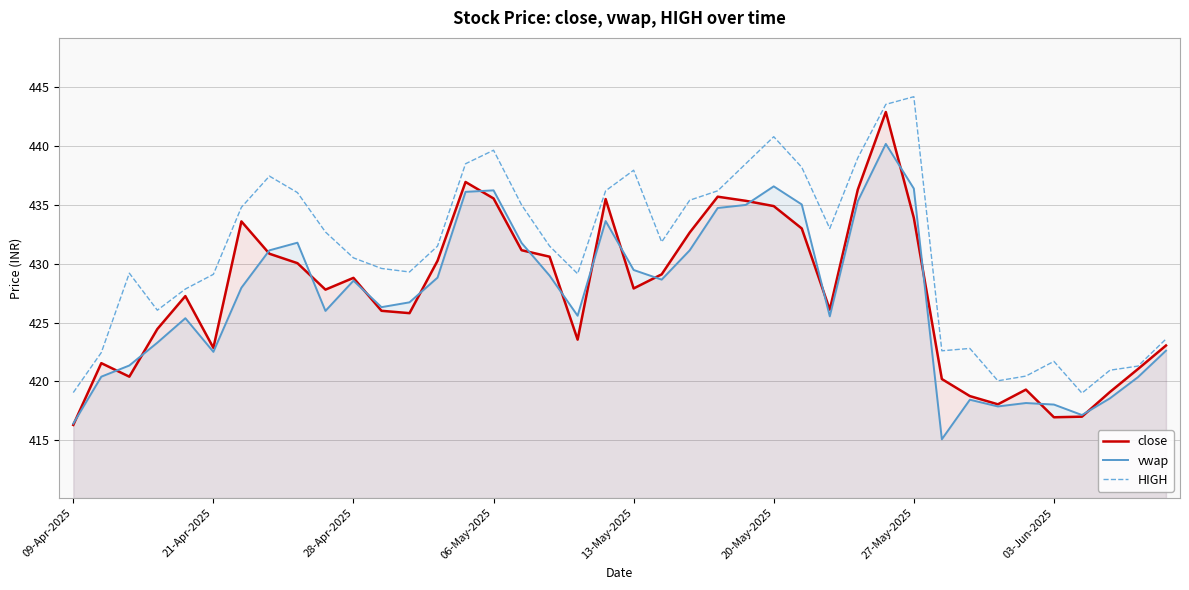

In close, how many points are lower than both neighbors (excluding endpoints)?

9